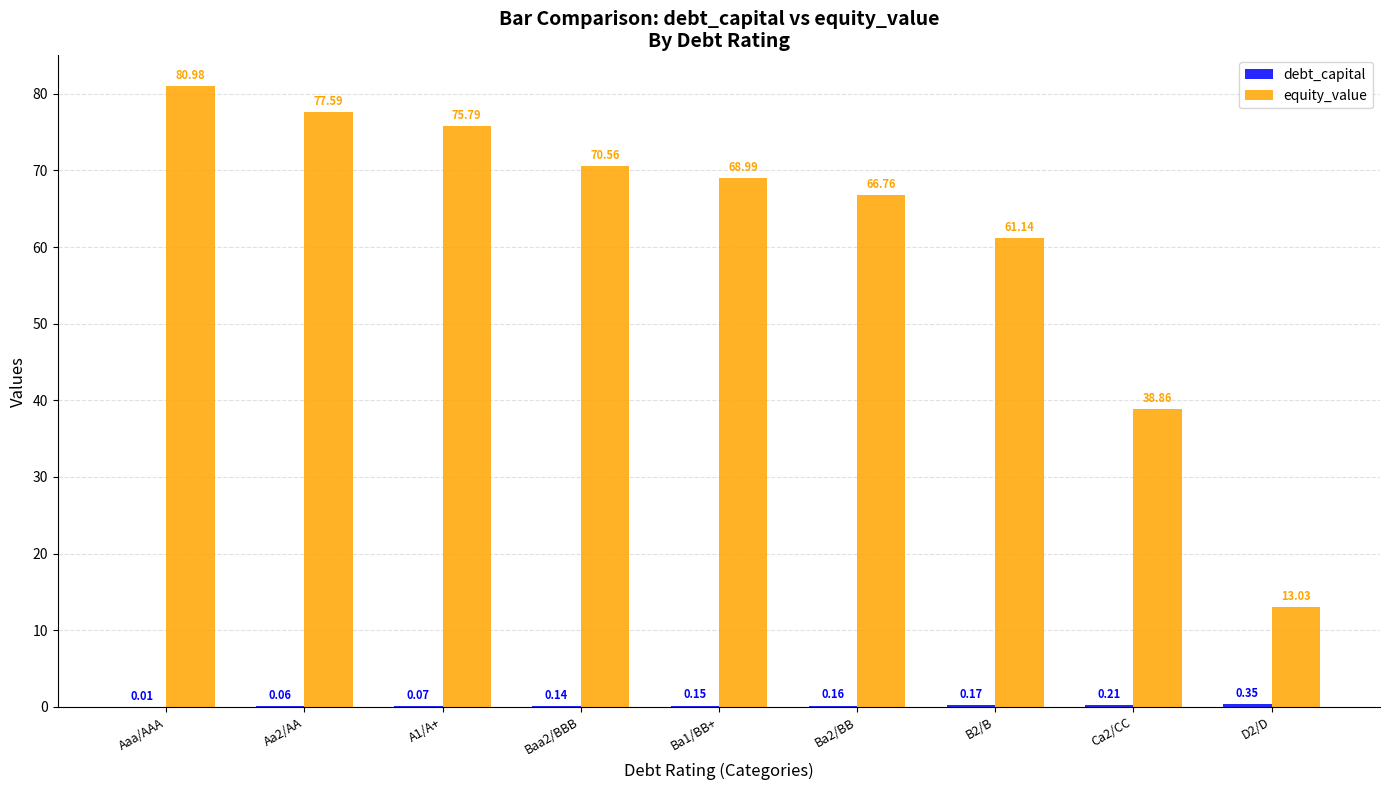

How many categories are shown in the chart?

9